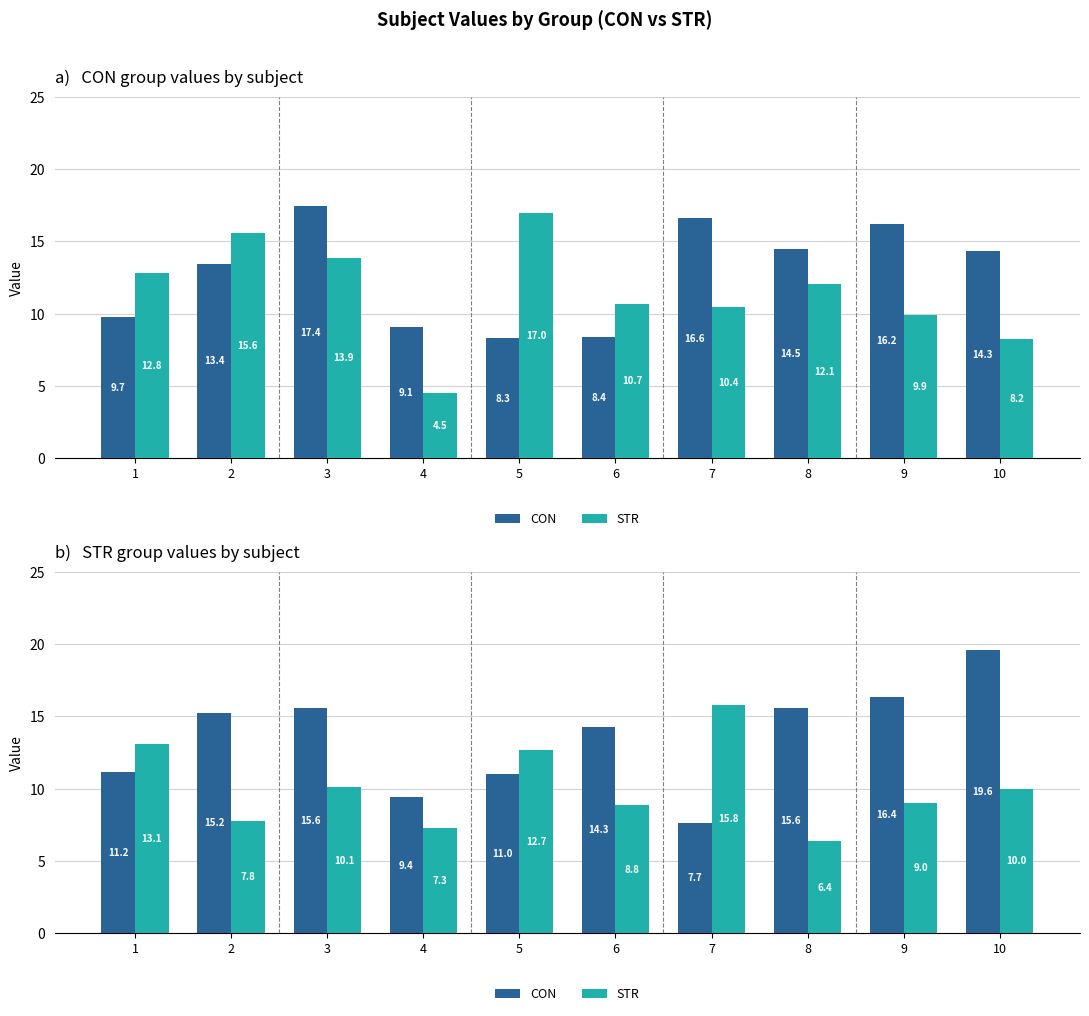

List the series in order of their peak value, highest first.

CON, STR